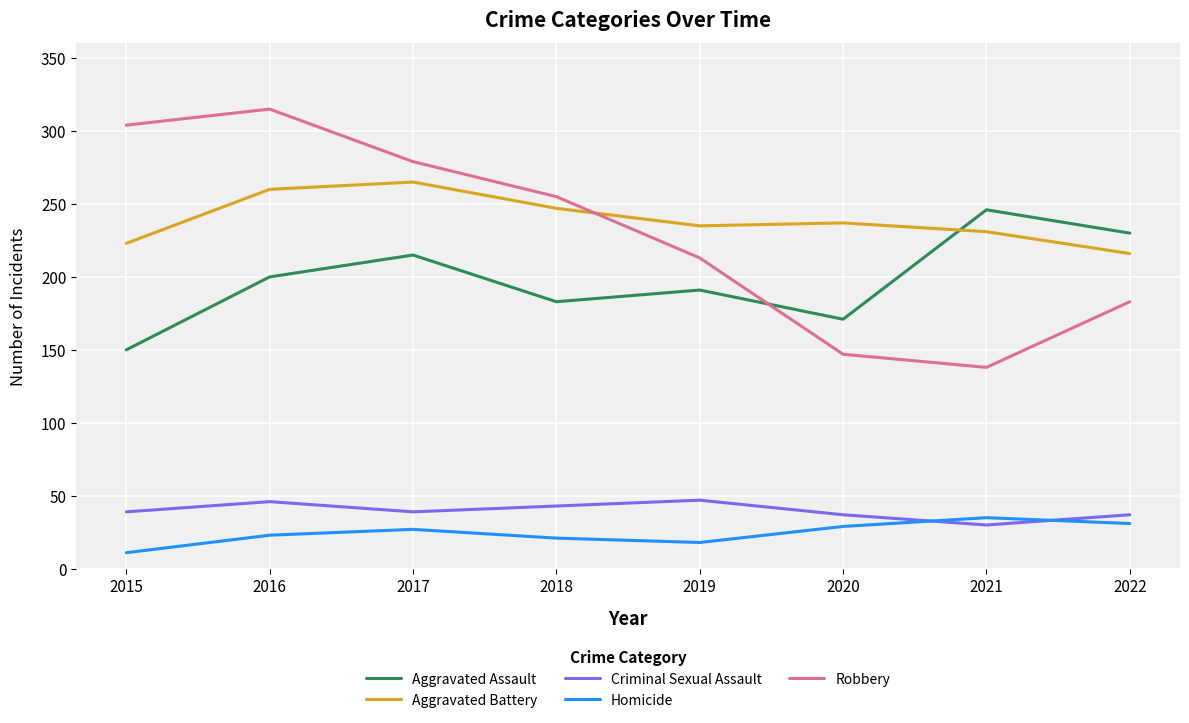

The Criminal Sexual Assault series shows 37 at 2020. True or false?

True